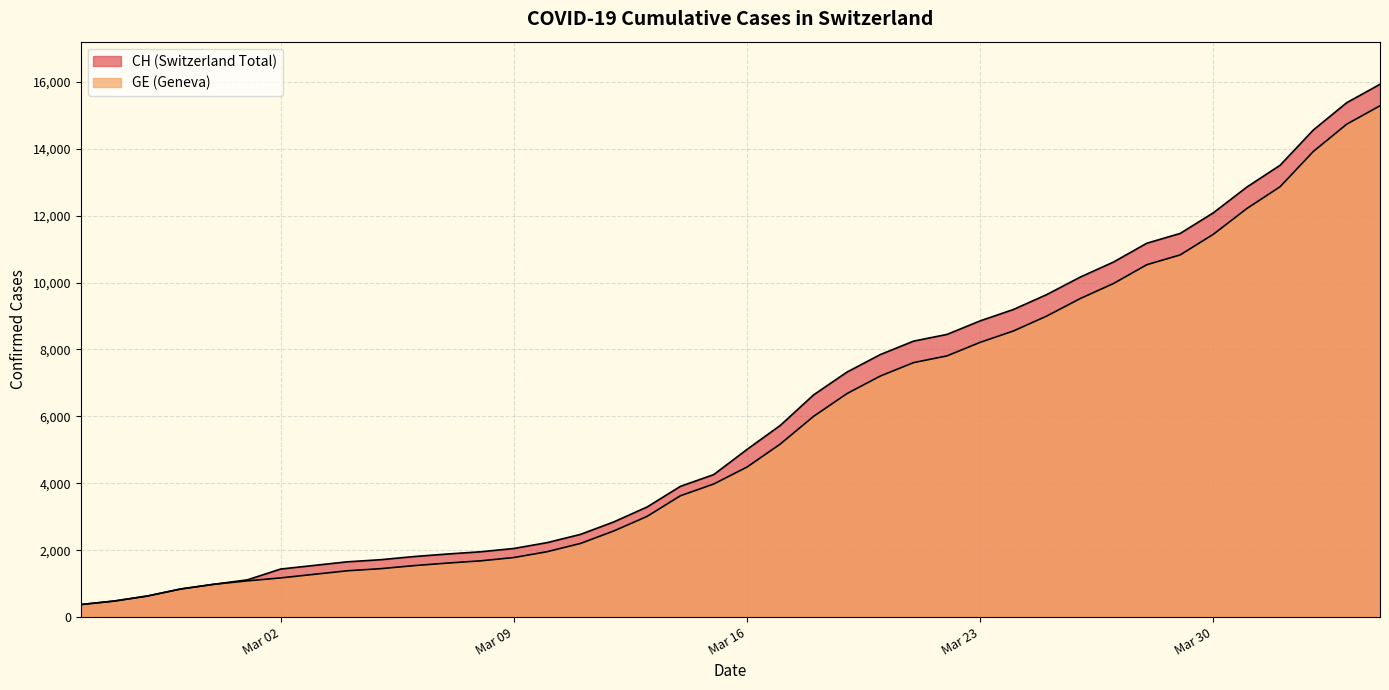

At which label does GE reach its peak?

2020-04-04